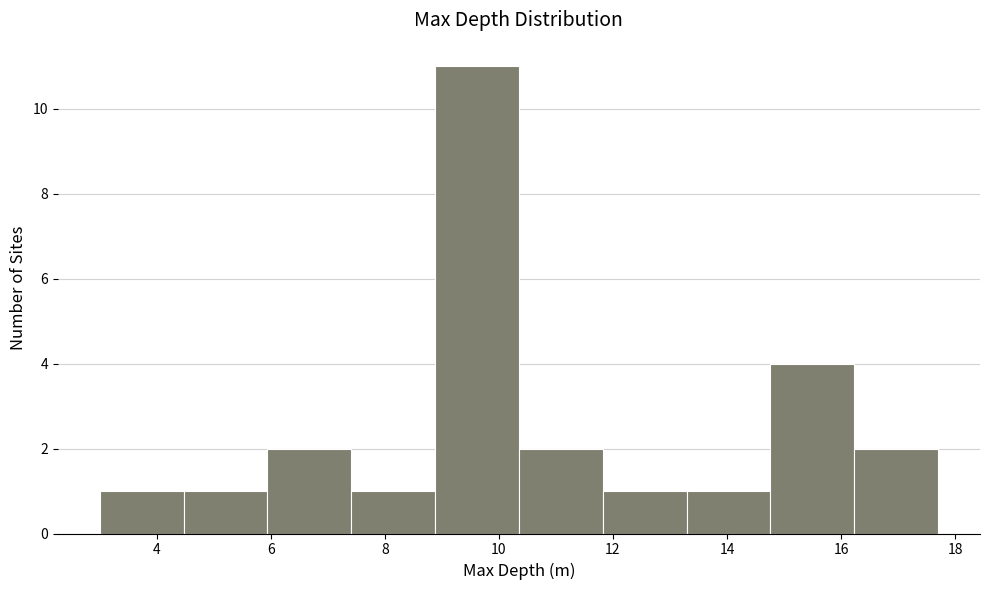

Which range on the x-axis has the tallest bar?

8.8 to 10.4